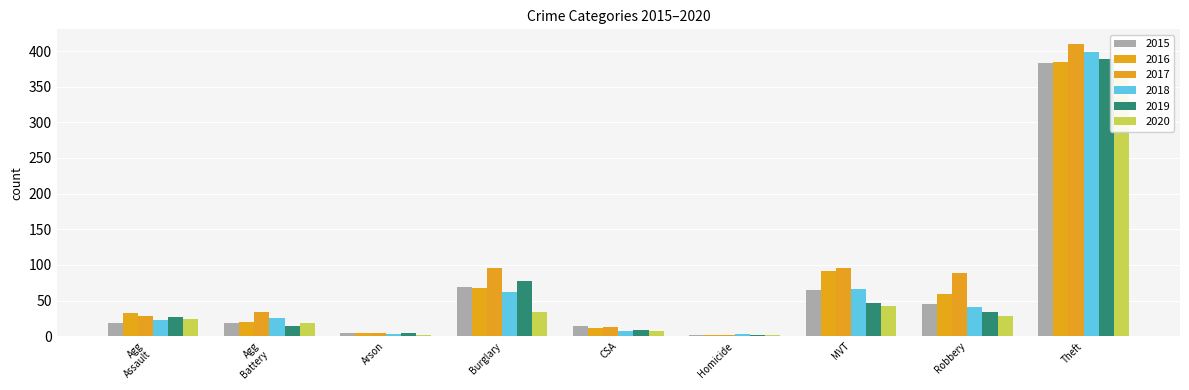

What position from the left is MVT?

7